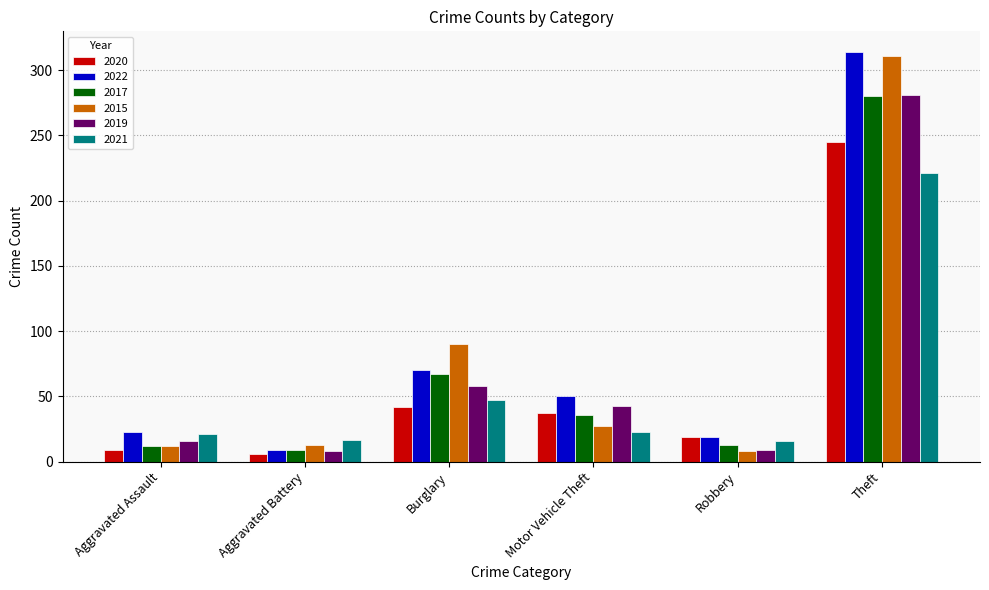

What is the difference between the maximum and minimum values in the 2019 series?

273